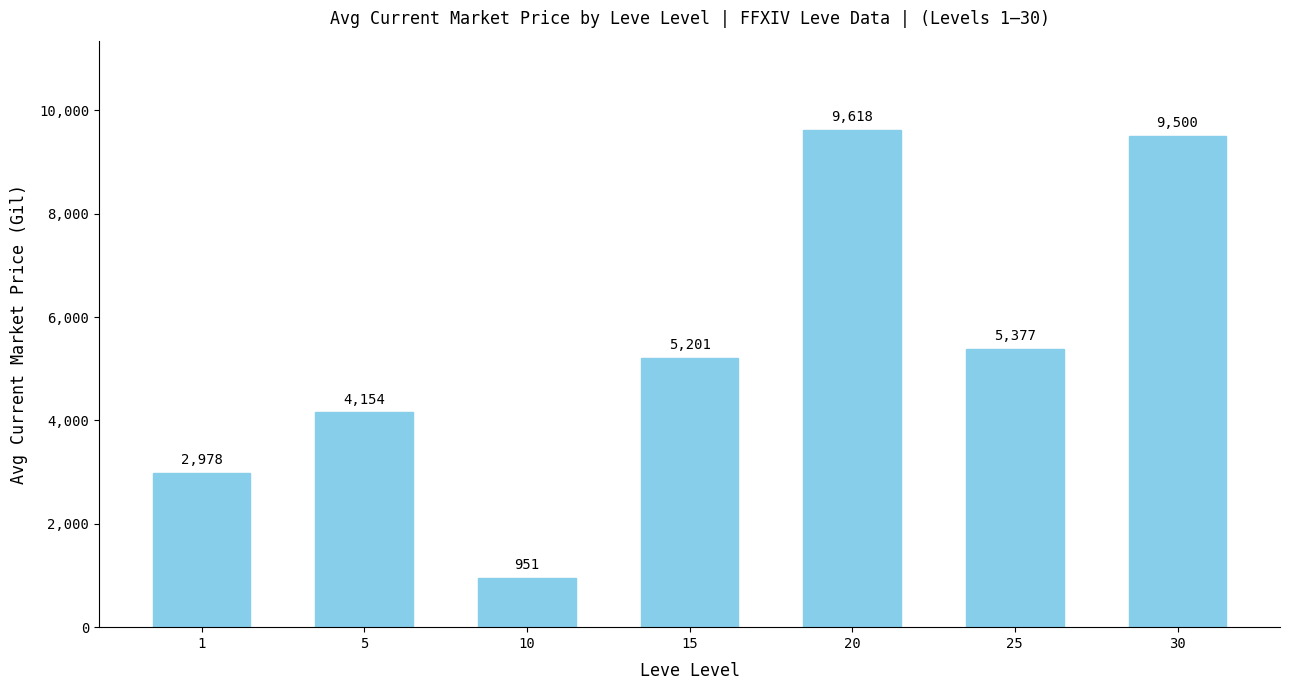

What is the minimum value shown in the chart?

951